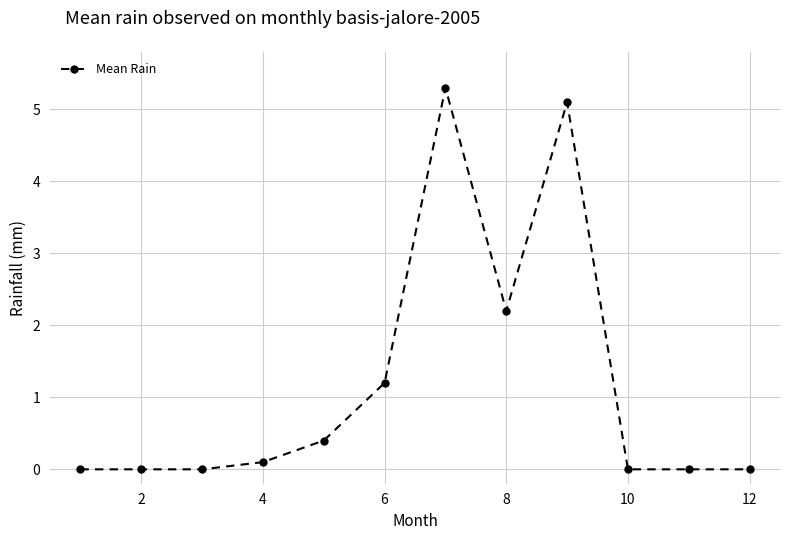

What is the value of the 9th point from the left?

5.1